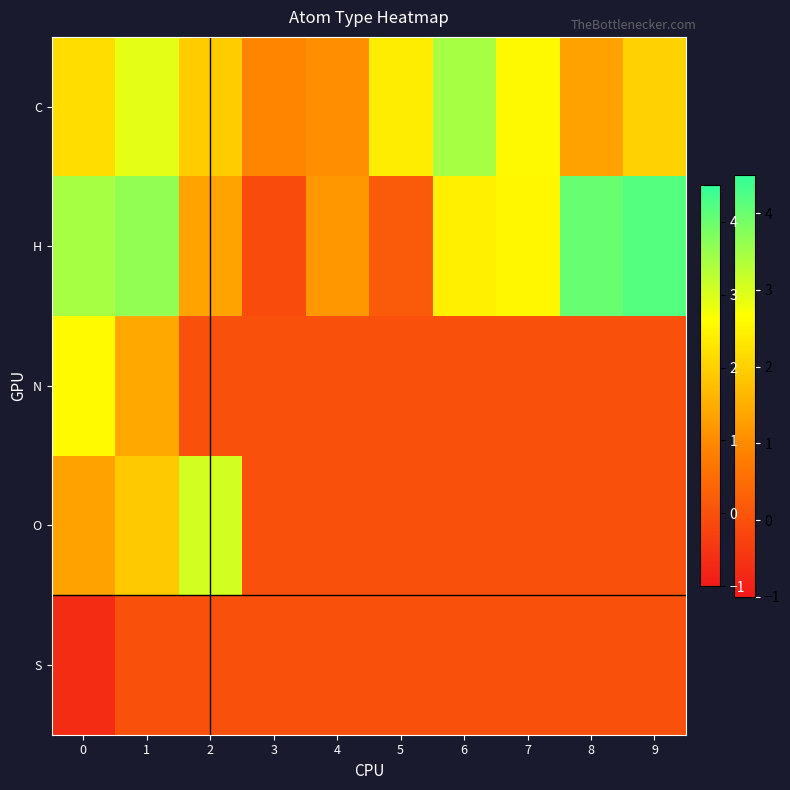

What is the total value across all series at 4?

2.2